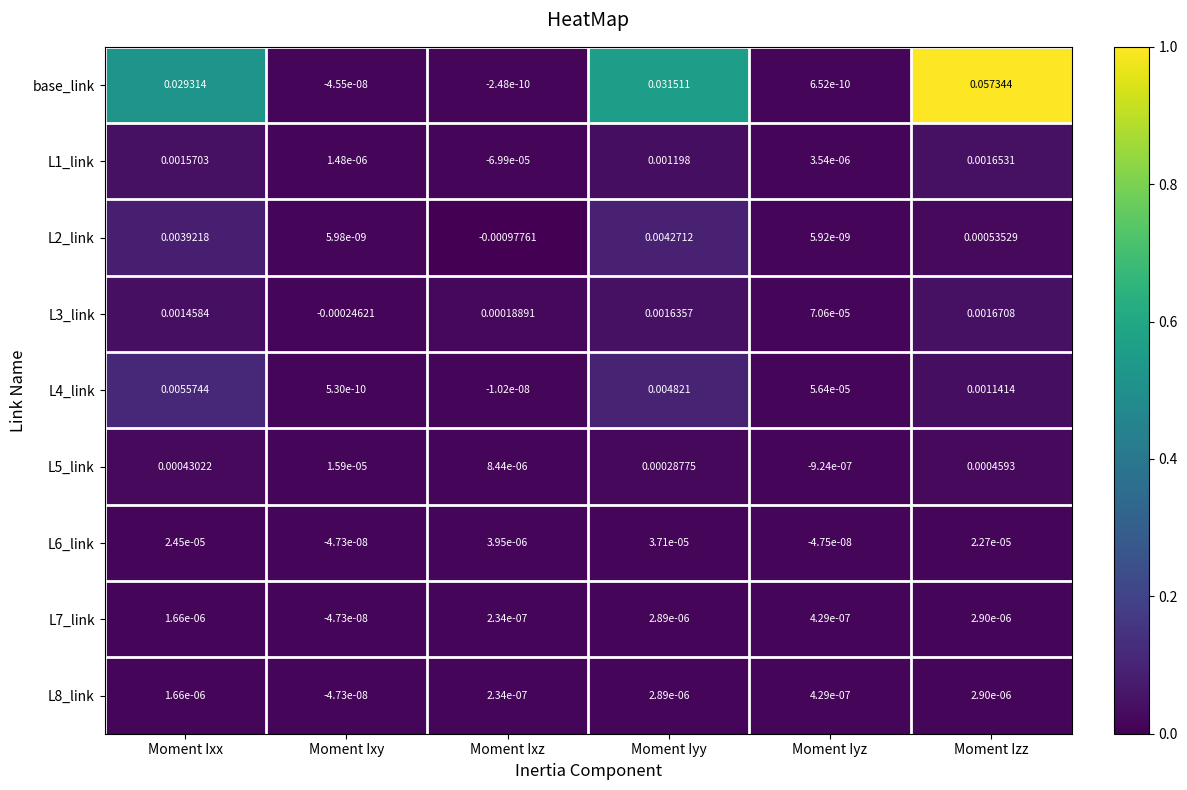

List the labels in order of L1_link value, largest first.

Moment Izz, Moment Ixx, Moment Iyy, Moment Iyz, Moment Ixy, Moment Ixz